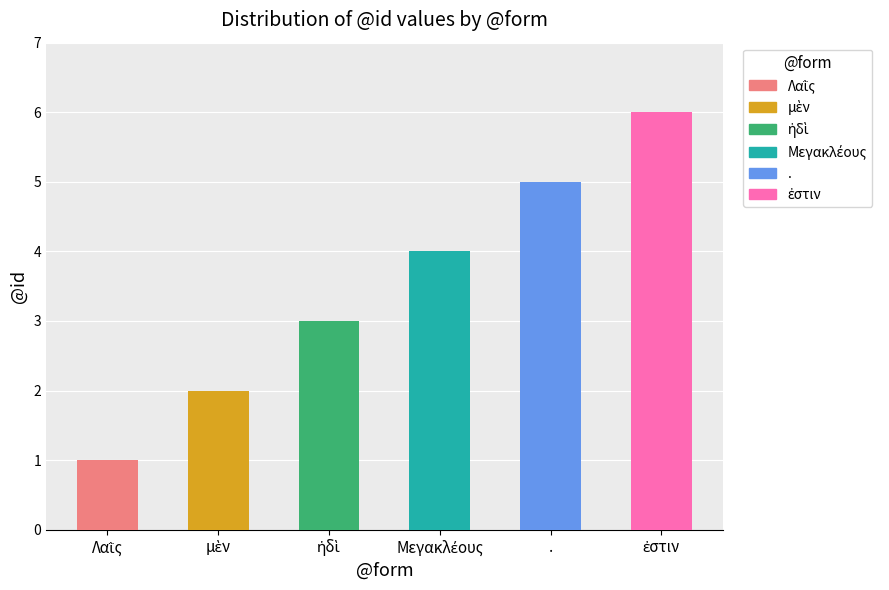

What is the maximum value shown in the chart?

6